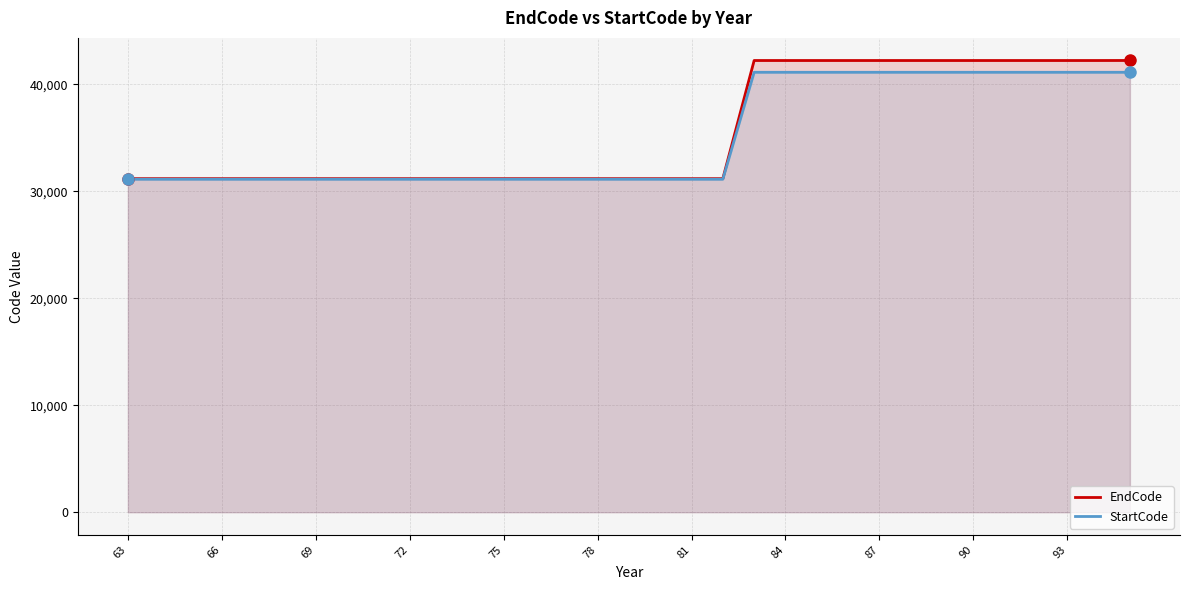

What is the greatest value displayed?

42215